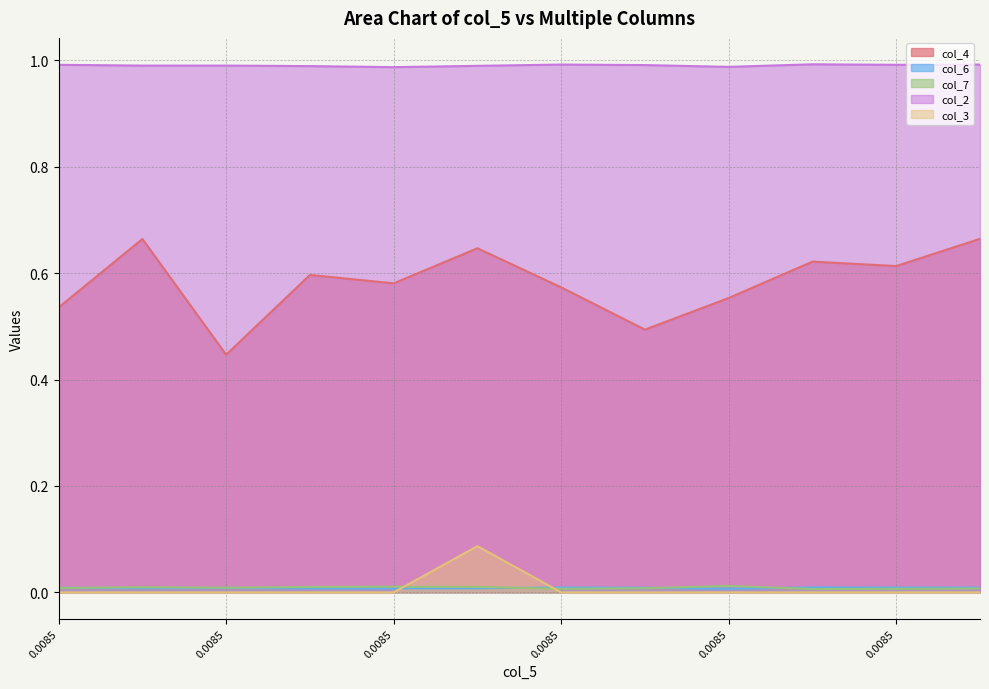

At which label does col_3 reach its peak?

0.0085